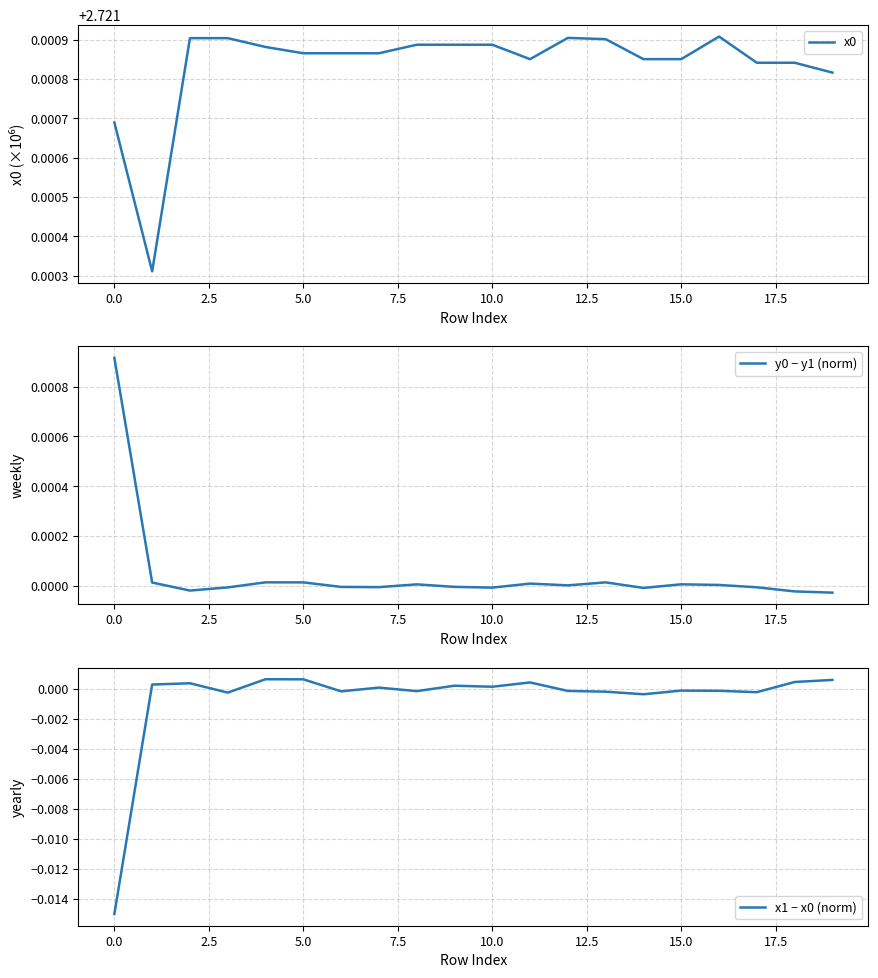

What are all the series names shown in the legend?

x0, y0 − y1 (norm), x1 − x0 (norm)